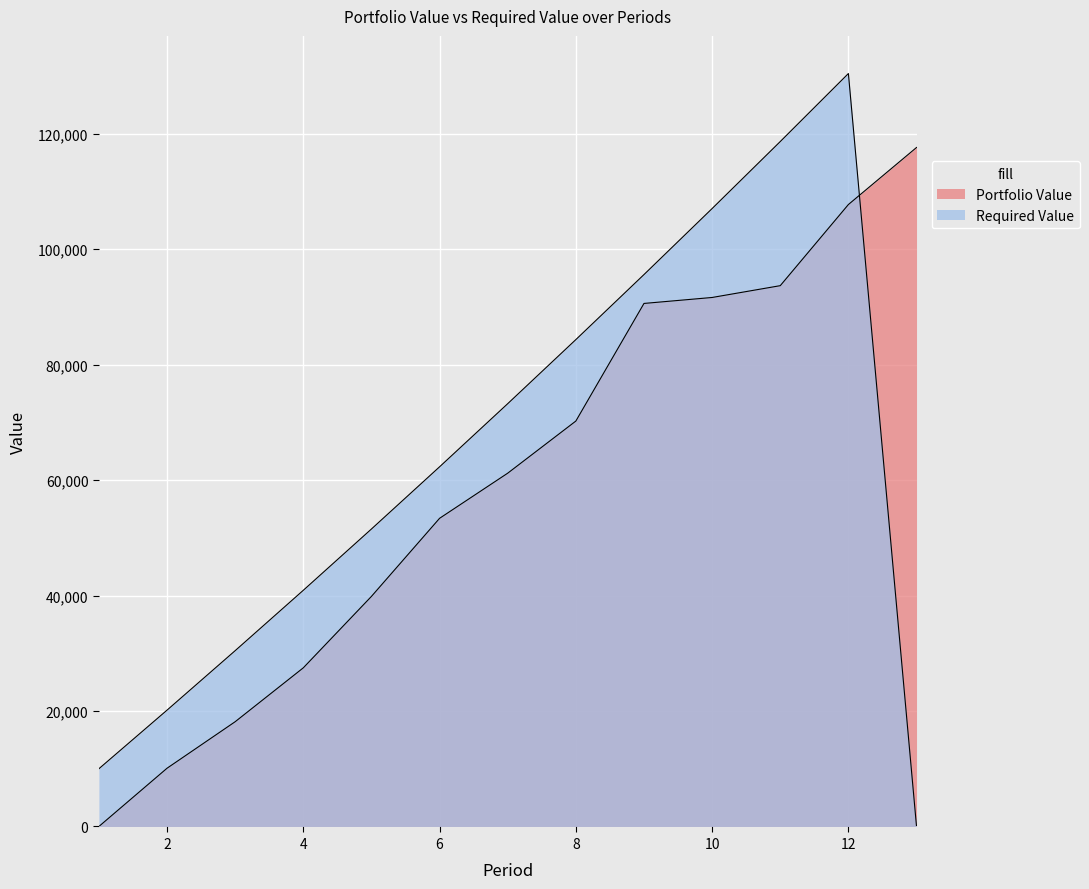

Does the chart display data point markers on the line(s)?

No